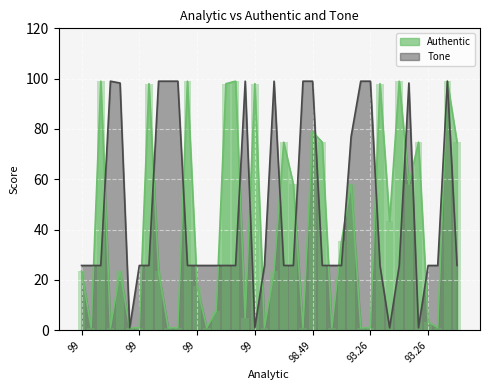

Which series has the largest total across all categories?

Tone